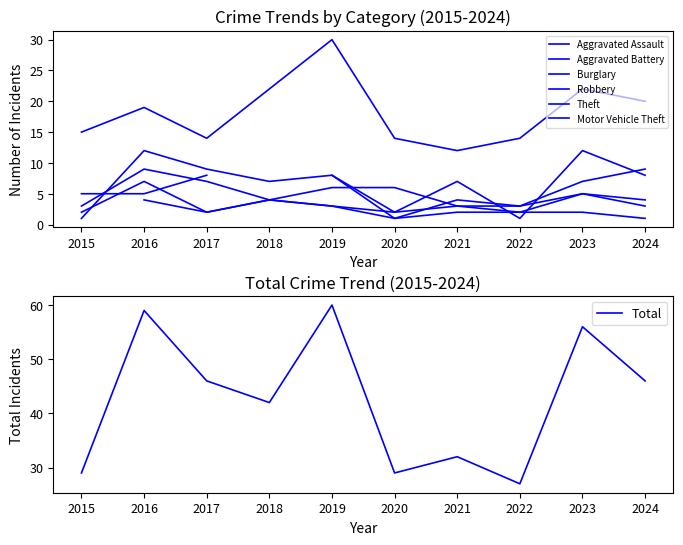

What is the difference between the maximum and minimum values?

33